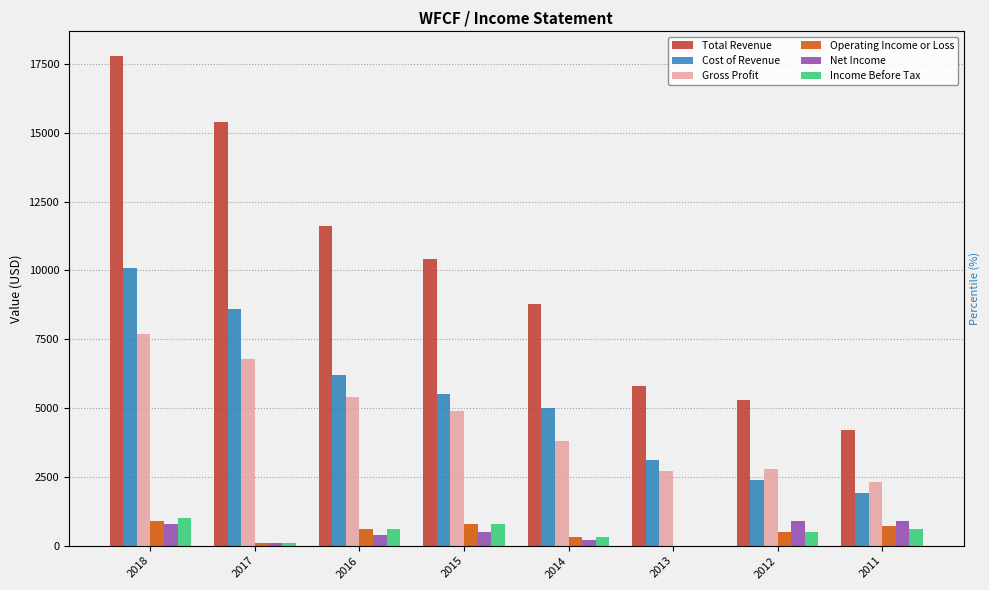

Where is Gross Profit nearest to the value 5000?

2015